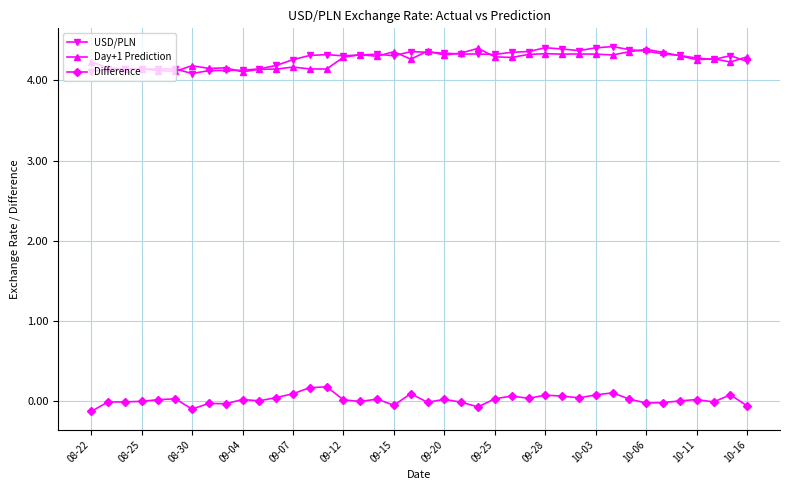

What is the value of the USD/PLN point at the 7th from the left?

4.1